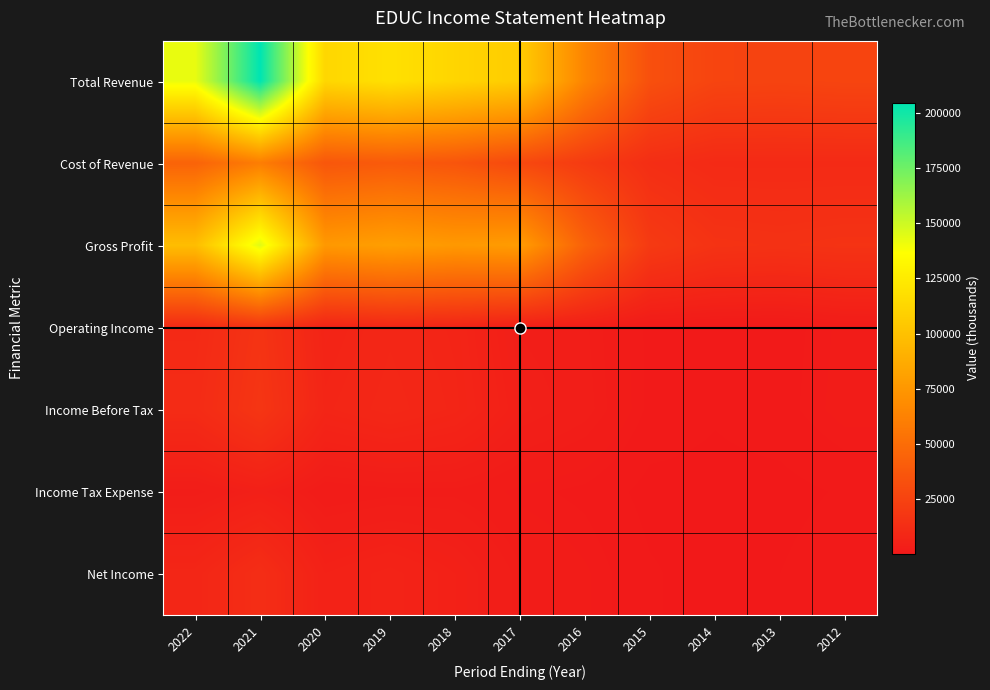

Reading left to right, list all the values displayed in this chart.

Total Revenue: 2022=142200	2021=204600	2020=113000	2019=118800	2018=112000	2017=106600	2016=63600	2015=32500	2014=26100	2013=25500	2012=26300
Cost of Revenue: 2022=44300	2021=60000	2020=36900	2019=39100	2018=35800	2017=28600	2016=20500	2015=12800	2014=10500	2013=10500	2012=10500
Gross Profit: 2022=97900	2021=144600	2020=76100	2019=79700	2018=76200	2017=78000	2016=43100	2015=19800	2014=15600	2013=15000	2012=15700
Operating Income: 2022=10200	2021=16000	2020=7000	2019=8600	2018=7400	2017=3900	2016=3300	2015=1400	2014=1300	2013=1200	2012=2200
Income Before Tax: 2022=11200	2021=17200	2020=7800	2019=9200	2018=7800	2017=4600	2016=3500	2015=1400	2014=900	2013=1300	2012=2300
Income Tax Expense: 2022=2900	2021=4600	2020=2100	2019=2500	2018=2600	2017=1800	2016=1400	2015=500	2014=500	2013=500	2012=900
Net Income: 2022=8300	2021=12600	2020=5600	2019=6700	2018=5200	2017=2900	2016=2100	2015=900	2014=400	2013=800	2012=1400